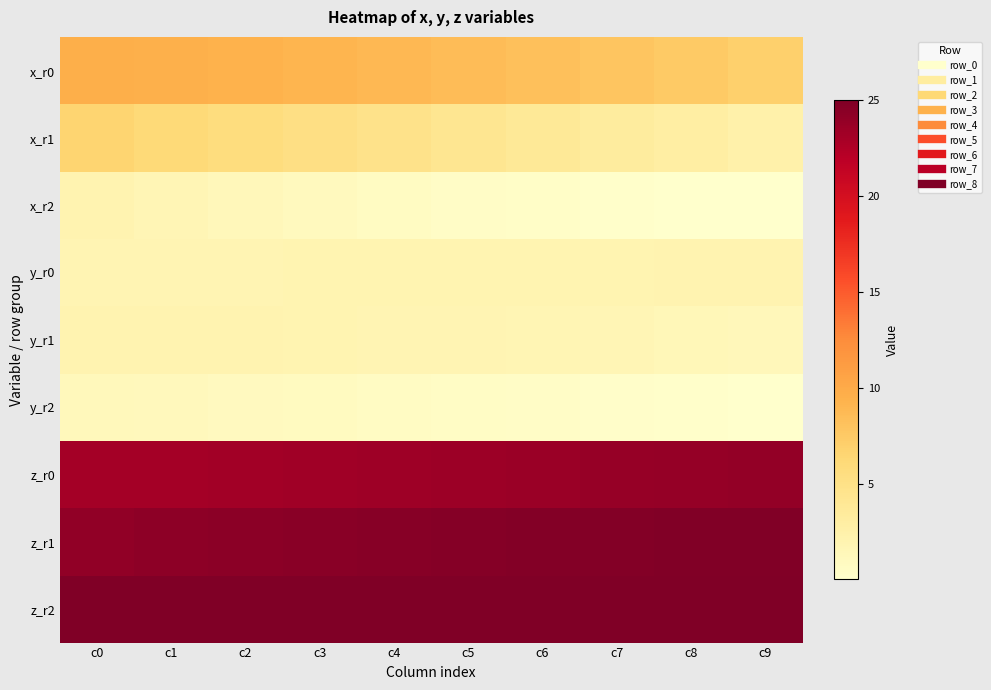

What is the difference between the highest and lowest values at c3?

24.2